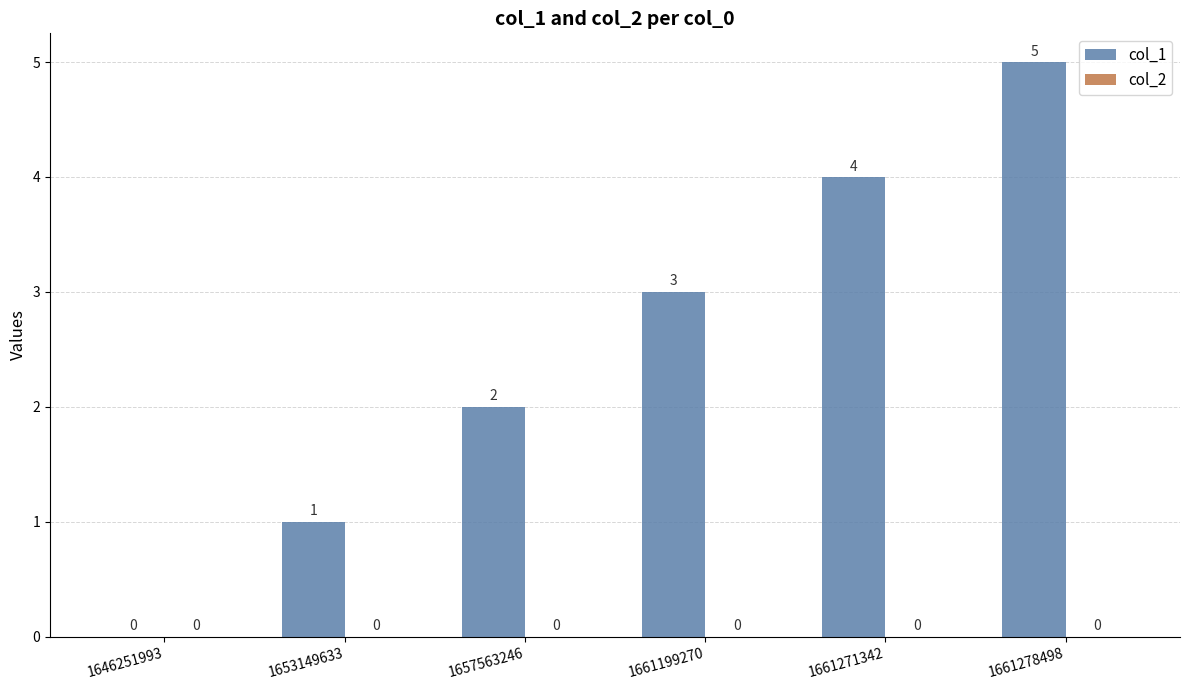

The chart shows a value of -2 at 1646251993. True or false?

False